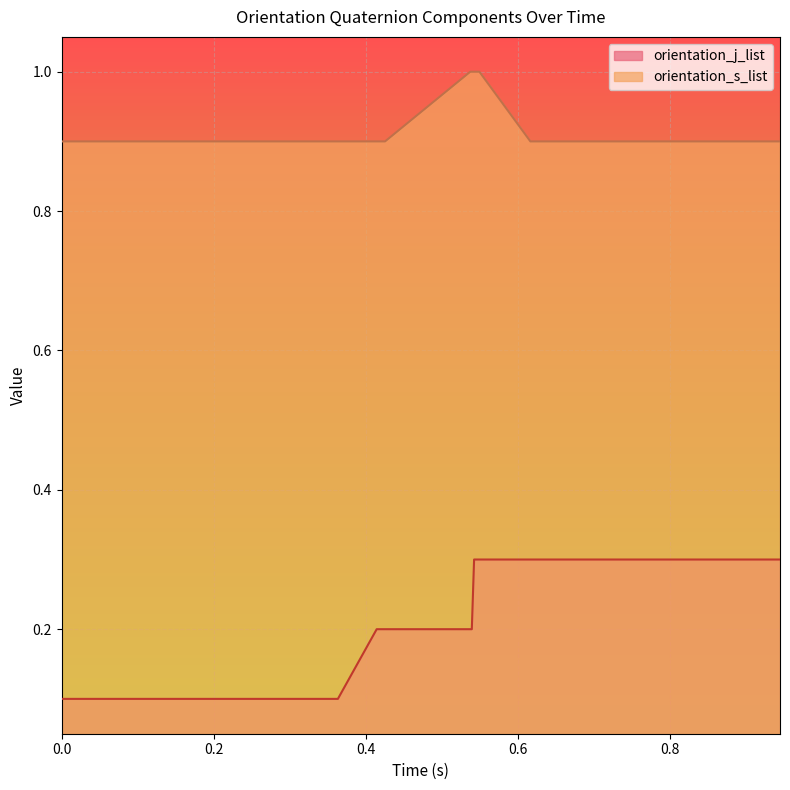

Rank the series by their average value, from highest to lowest.

orientation_s_list, orientation_j_list